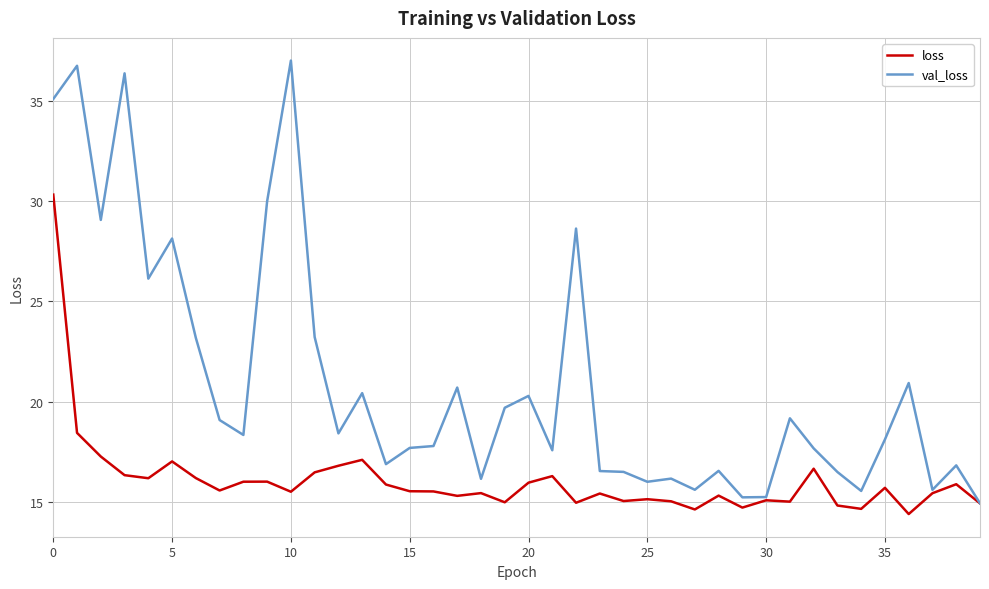

List the series in order of their peak value, highest first.

val_loss, loss